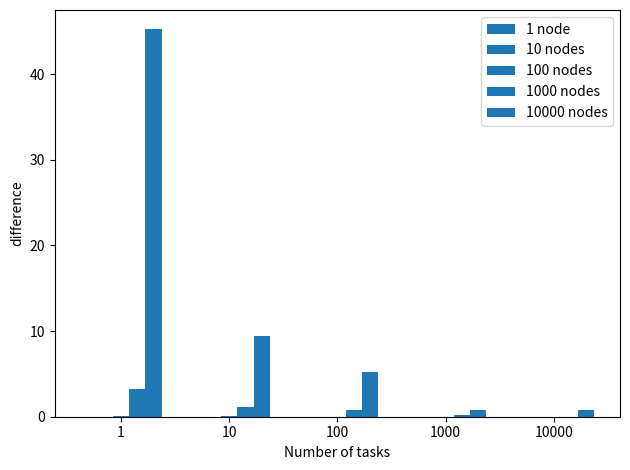

Are the bars horizontal?

No